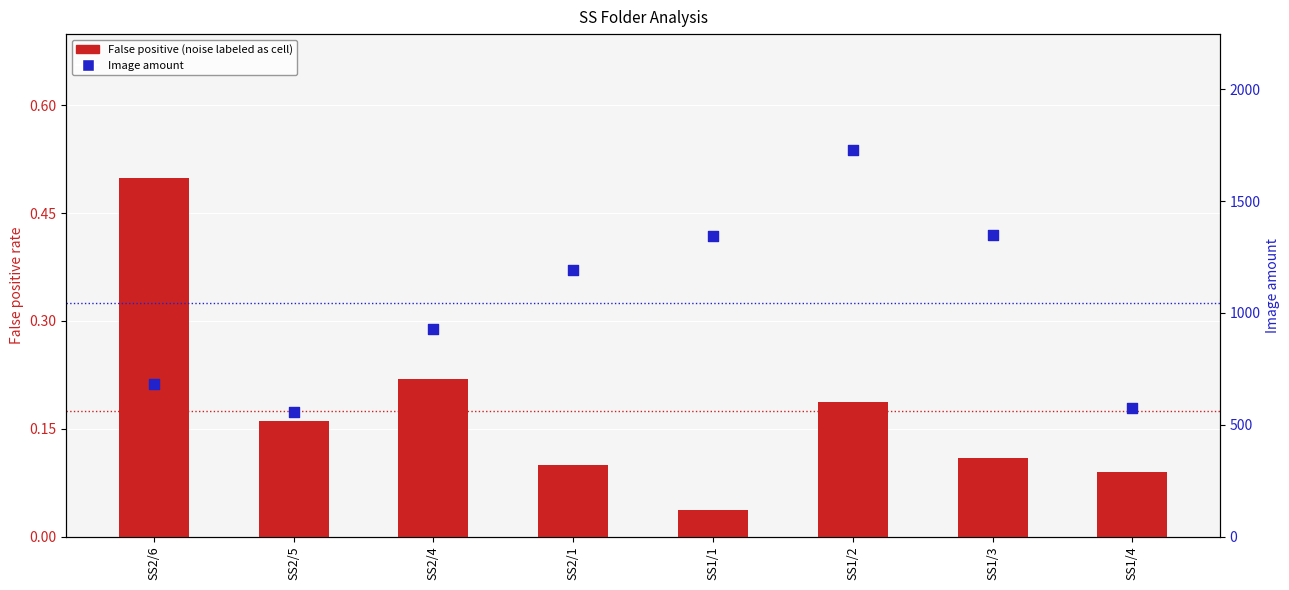

Which series reaches the minimum Y coordinate?

False positive (noise labeled as cell)